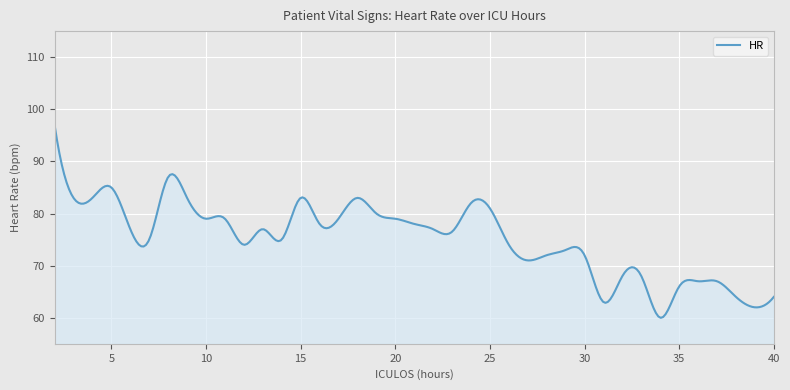

What is the greatest value displayed?

97.0